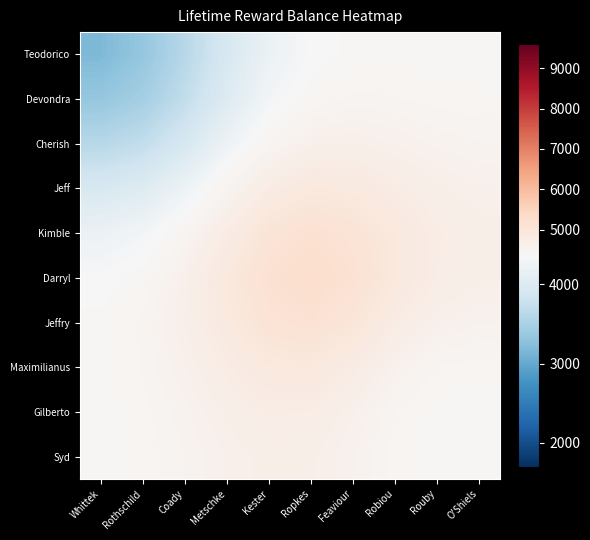

Rank the series by their maximum value, from lowest to highest.

Teodorico, Devondra, Cherish, Syd, Gilberto, Jeff, Maximilianus, Jeffry, Kimble, Darryl